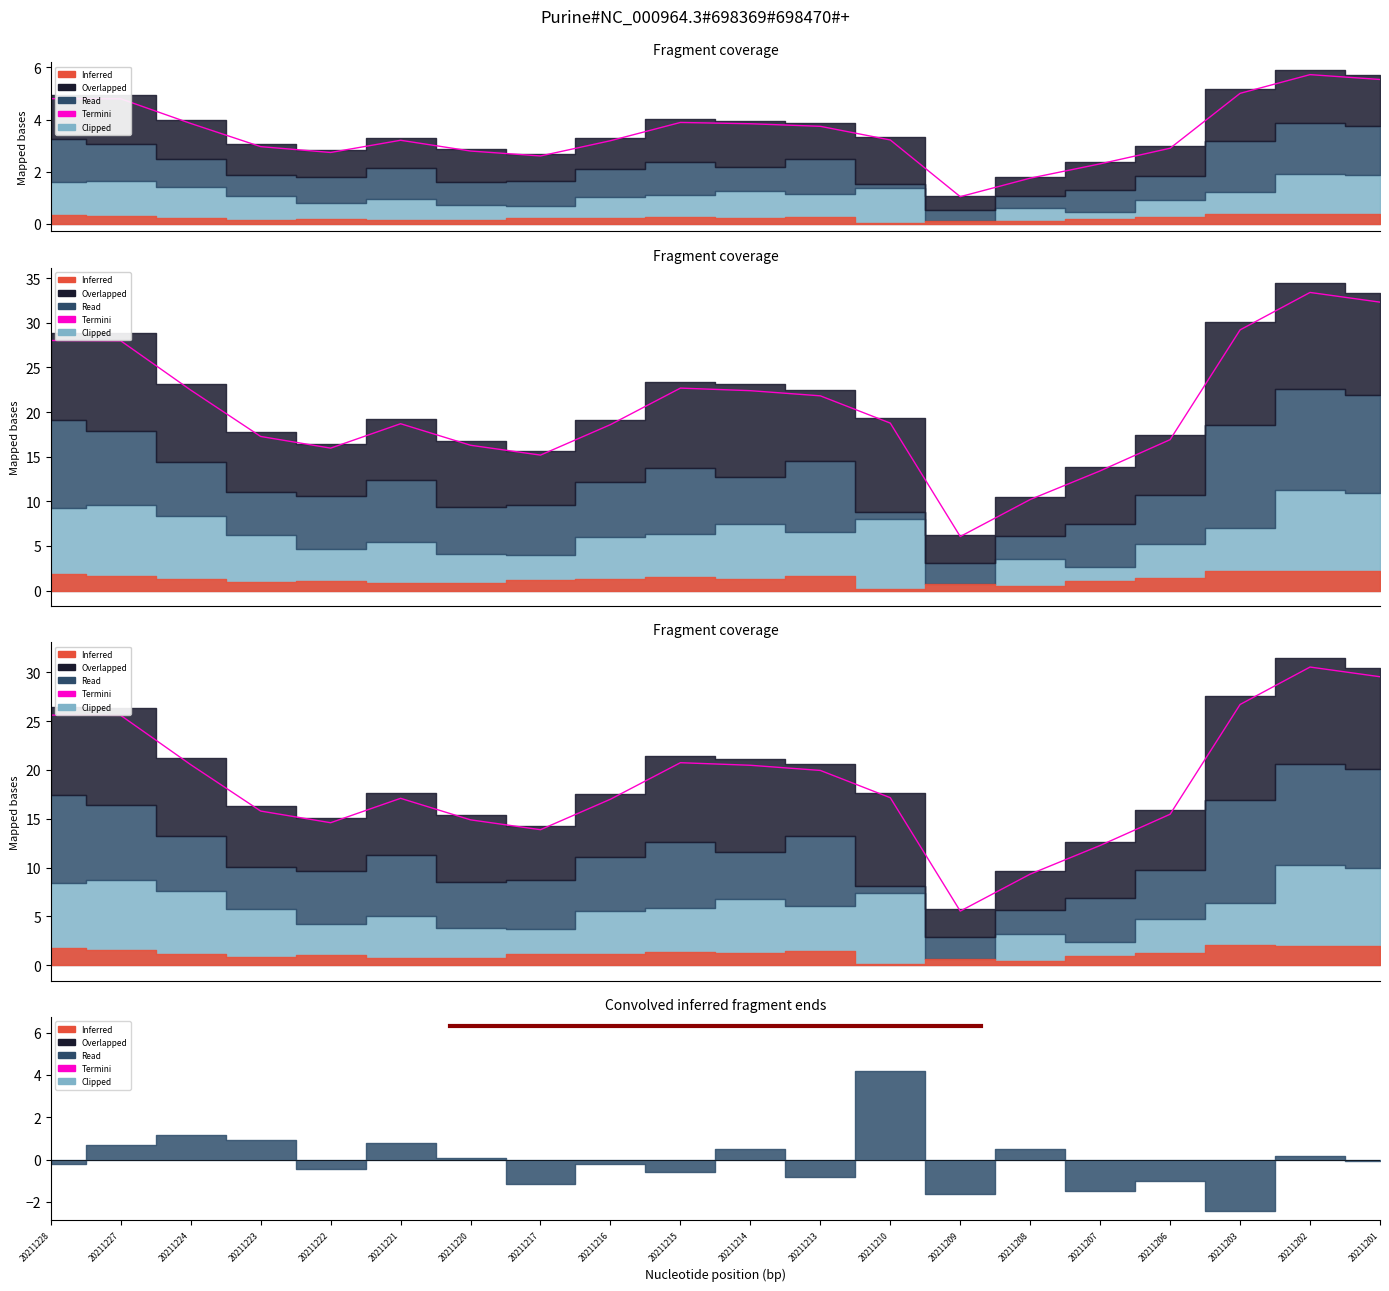

Is it true that the value at 20211227 is 10.7?

False